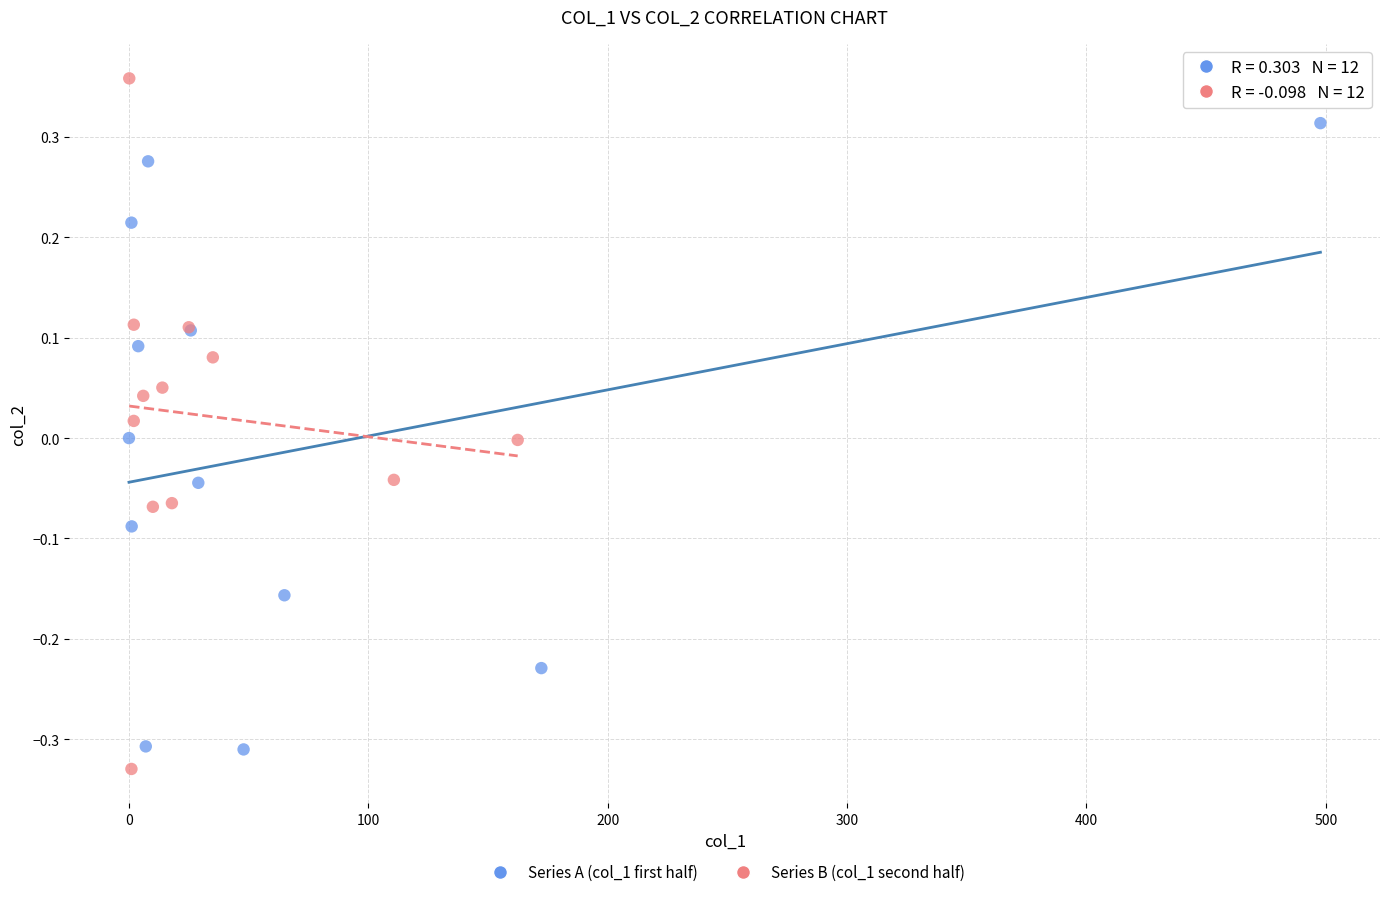

Which series contains the highest Y value?

Series B (col_1 second half)